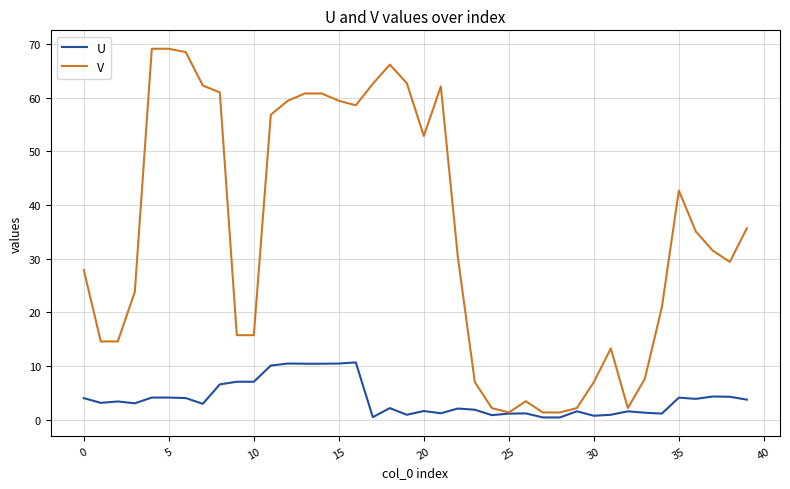

Which series has the largest total across all categories?

V